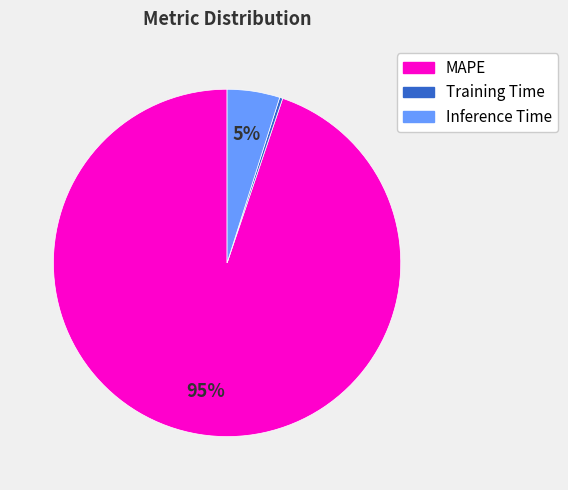

Which has a higher value, MAPE or Inference Time?

MAPE